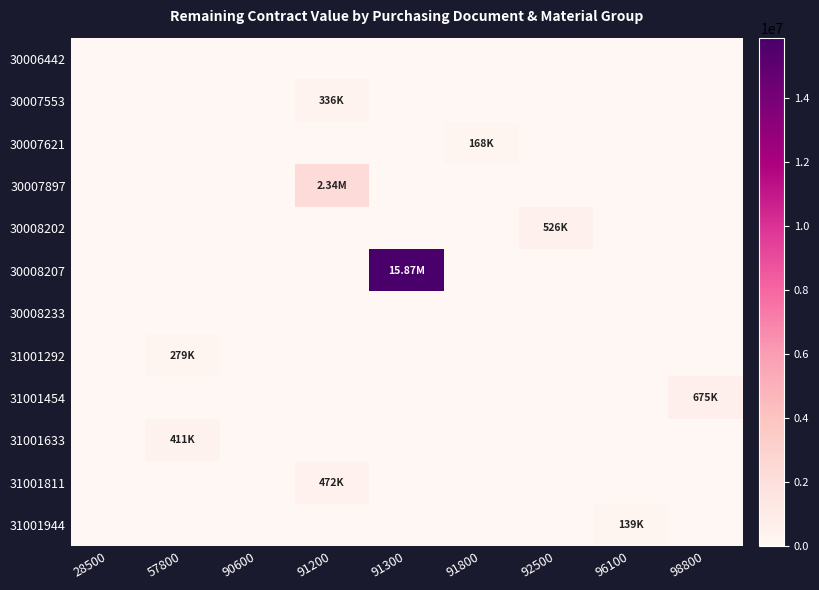

How many data points does each series have?

9